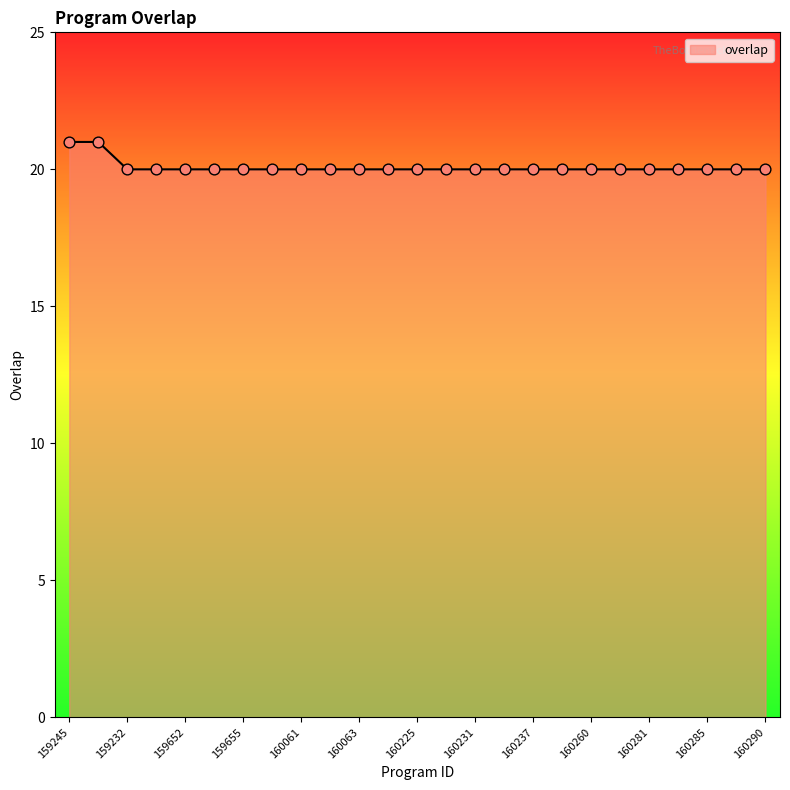

What is the maximum value shown in the chart?

21